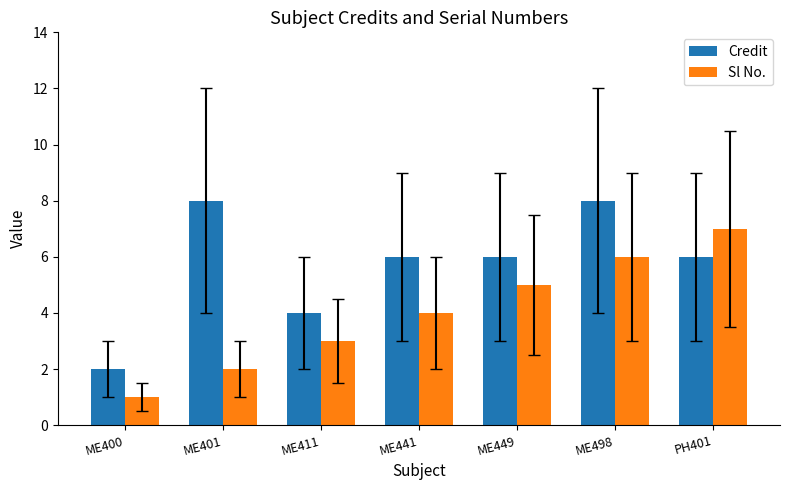

How many groups of bars are there?

7